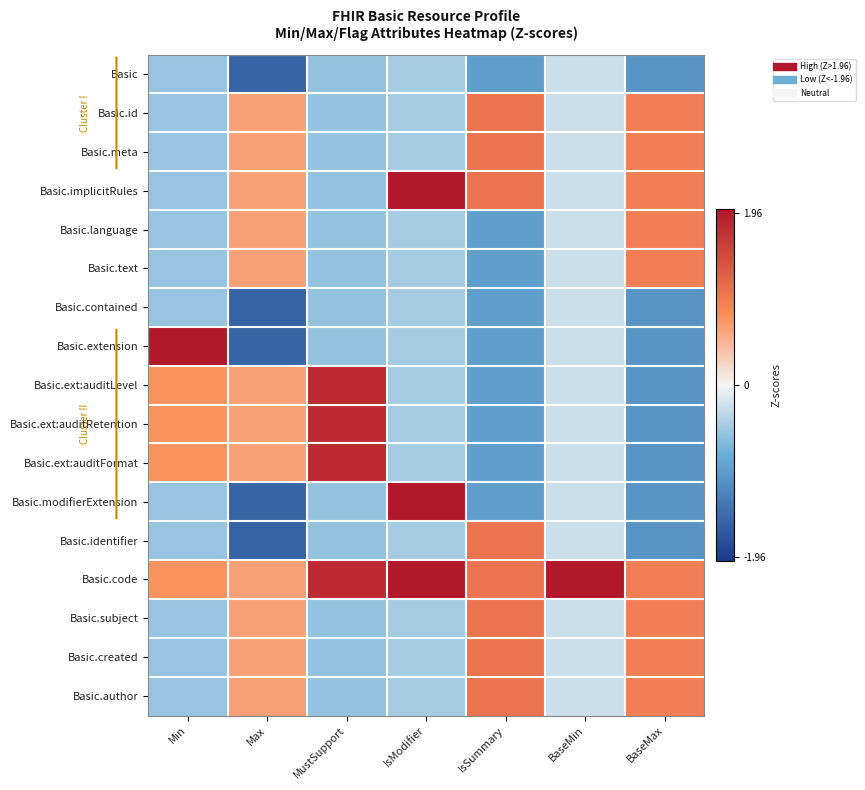

Reading right to left, what are all the values shown in this chart?

Basic: BaseMax=-1.1	BaseMin=-0.2	IsSummary=-0.9	IsModifier=-0.5	MustSupport=-0.6	Max=-1.5	Min=-0.5
Basic.id: BaseMax=0.9	BaseMin=-0.2	IsSummary=1.1	IsModifier=-0.5	MustSupport=-0.6	Max=0.6	Min=-0.5
Basic.meta: BaseMax=0.9	BaseMin=-0.2	IsSummary=1.1	IsModifier=-0.5	MustSupport=-0.6	Max=0.6	Min=-0.5
Basic.implicitRules: BaseMax=0.9	BaseMin=-0.2	IsSummary=1.1	IsModifier=2.2	MustSupport=-0.6	Max=0.6	Min=-0.5
Basic.language: BaseMax=0.9	BaseMin=-0.2	IsSummary=-0.9	IsModifier=-0.5	MustSupport=-0.6	Max=0.6	Min=-0.5
Basic.text: BaseMax=0.9	BaseMin=-0.2	IsSummary=-0.9	IsModifier=-0.5	MustSupport=-0.6	Max=0.6	Min=-0.5
Basic.contained: BaseMax=-1.1	BaseMin=-0.2	IsSummary=-0.9	IsModifier=-0.5	MustSupport=-0.6	Max=-1.5	Min=-0.5
Basic.extension: BaseMax=-1.1	BaseMin=-0.2	IsSummary=-0.9	IsModifier=-0.5	MustSupport=-0.6	Max=-1.5	Min=3.4
Basic.ext:auditLevel: BaseMax=-1.1	BaseMin=-0.2	IsSummary=-0.9	IsModifier=-0.5	MustSupport=1.8	Max=0.6	Min=0.8
Basic.ext:auditRetention: BaseMax=-1.1	BaseMin=-0.2	IsSummary=-0.9	IsModifier=-0.5	MustSupport=1.8	Max=0.6	Min=0.8
Basic.ext:auditFormat: BaseMax=-1.1	BaseMin=-0.2	IsSummary=-0.9	IsModifier=-0.5	MustSupport=1.8	Max=0.6	Min=0.8
Basic.modifierExtension: BaseMax=-1.1	BaseMin=-0.2	IsSummary=-0.9	IsModifier=2.2	MustSupport=-0.6	Max=-1.5	Min=-0.5
Basic.identifier: BaseMax=-1.1	BaseMin=-0.2	IsSummary=1.1	IsModifier=-0.5	MustSupport=-0.6	Max=-1.5	Min=-0.5
Basic.code: BaseMax=0.9	BaseMin=4.0	IsSummary=1.1	IsModifier=2.2	MustSupport=1.8	Max=0.6	Min=0.8
Basic.subject: BaseMax=0.9	BaseMin=-0.2	IsSummary=1.1	IsModifier=-0.5	MustSupport=-0.6	Max=0.6	Min=-0.5
Basic.created: BaseMax=0.9	BaseMin=-0.2	IsSummary=1.1	IsModifier=-0.5	MustSupport=-0.6	Max=0.6	Min=-0.5
Basic.author: BaseMax=0.9	BaseMin=-0.2	IsSummary=1.1	IsModifier=-0.5	MustSupport=-0.6	Max=0.6	Min=-0.5